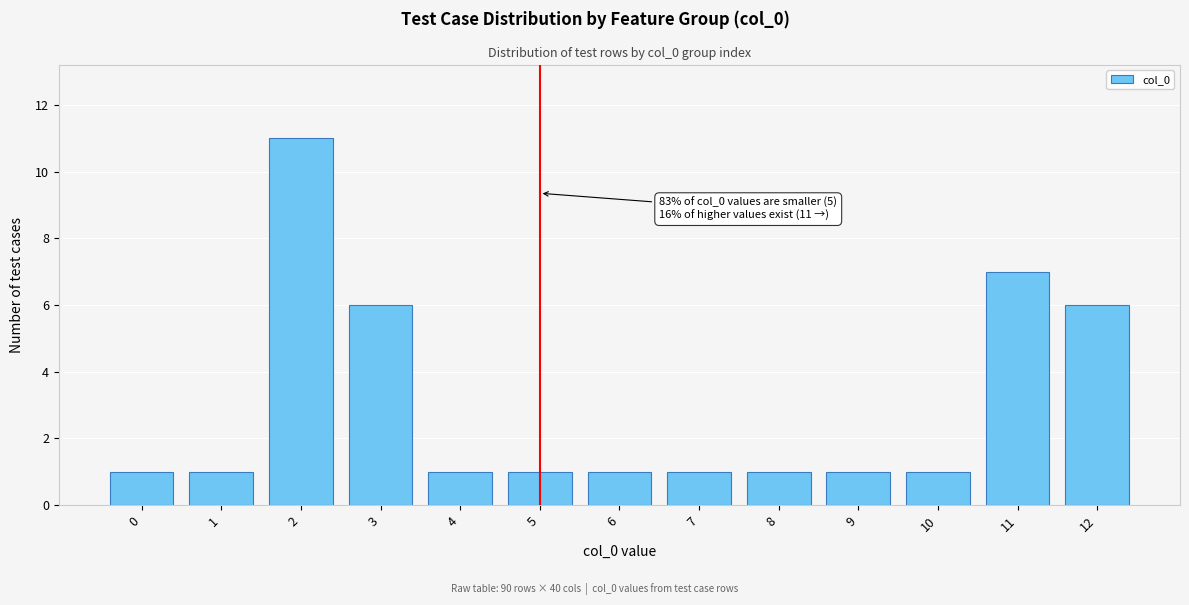

Reading left to right, transcribe all the data shown in this chart.

1	1	11	6	1	1	1	1	1	1	1	7	6